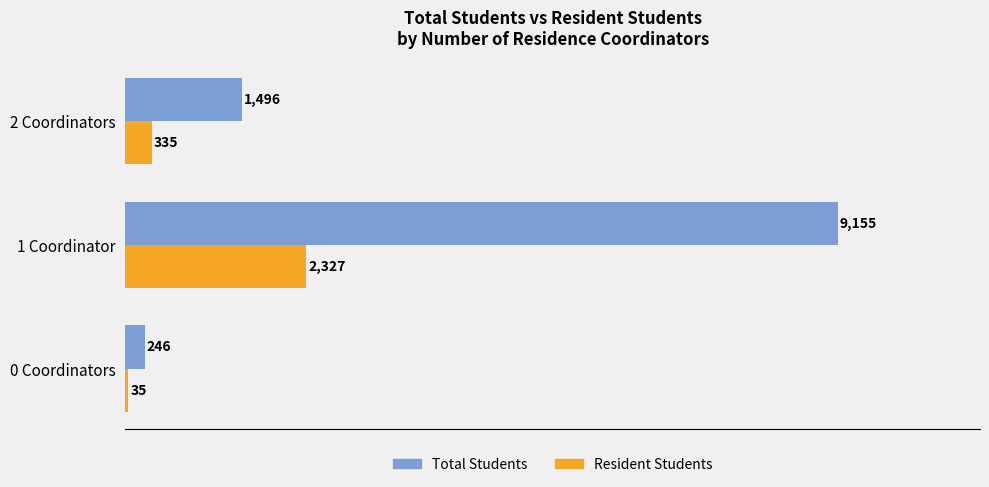

Rank the categories by Total Students value from lowest to highest.

0 Coordinators, 2 Coordinators, 1 Coordinator